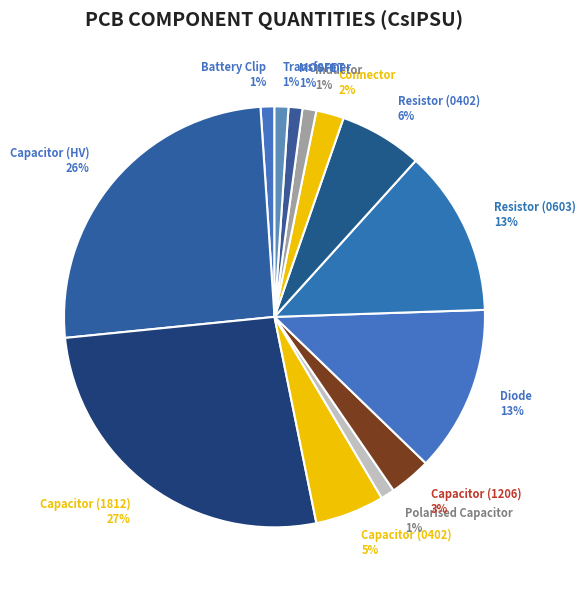

To the nearest percent, what is the average slice percentage?

8%